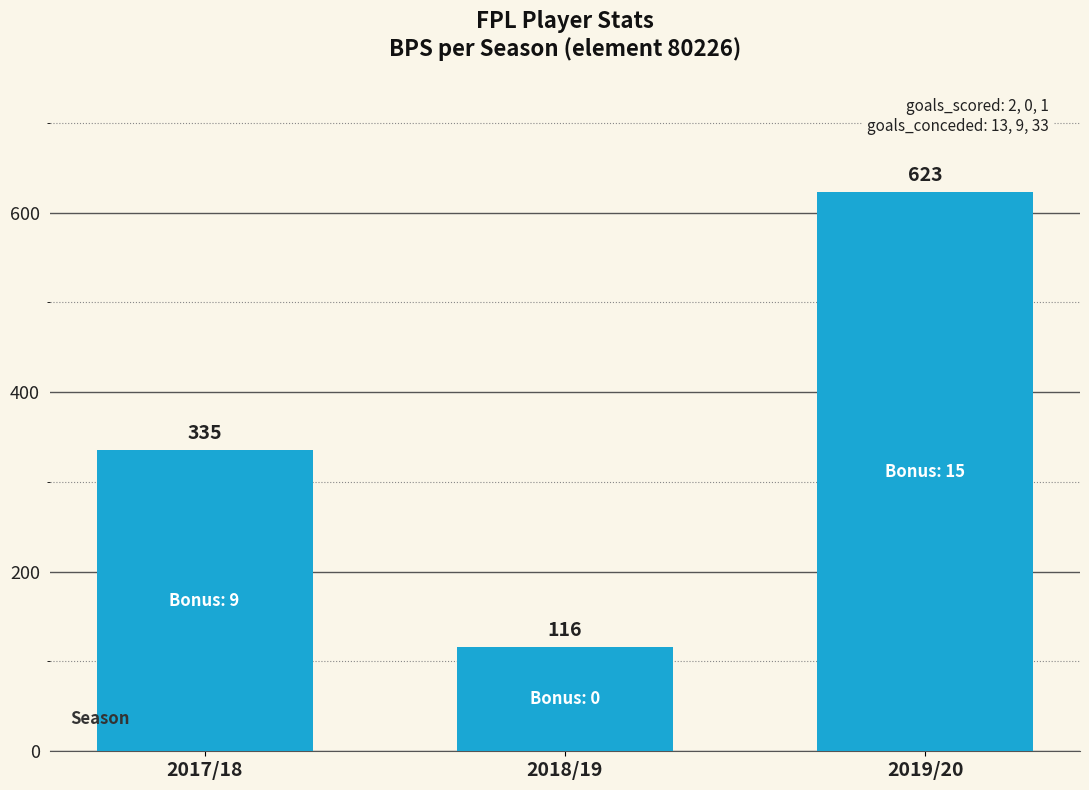

The value at 2018/19 is 116. True or false?

True